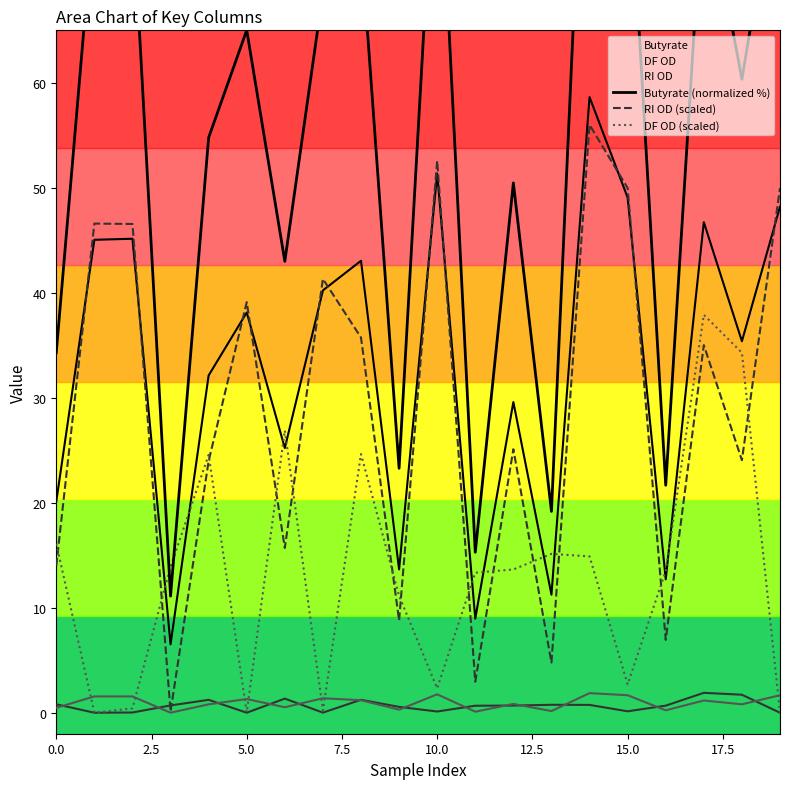

Rank the series by their average value, from lowest to highest.

DF OD (scaled), RI OD (scaled), Butyrate (normalized %)